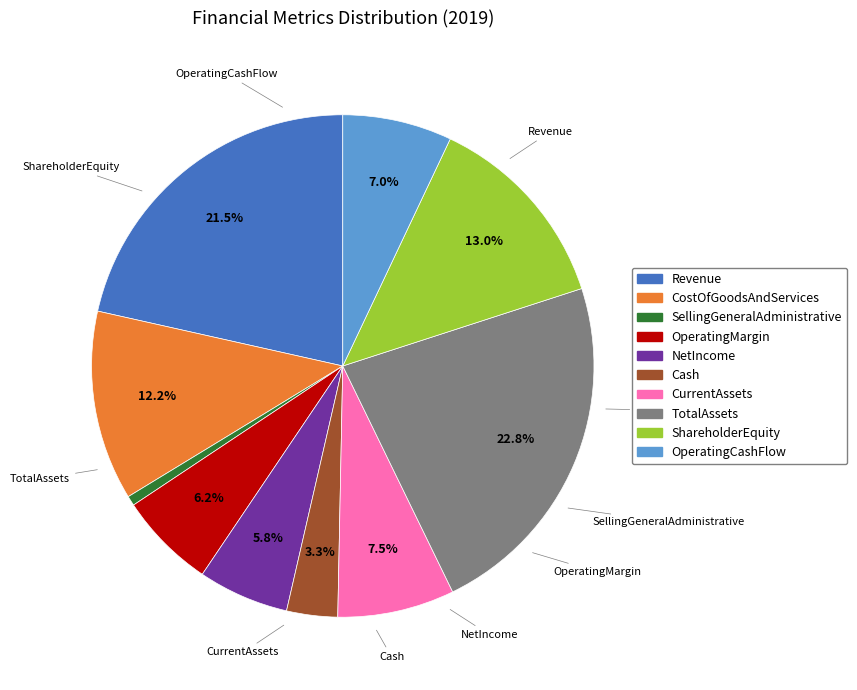

Do ShareholderEquity and NetIncome together represent more than half of the pie?

No